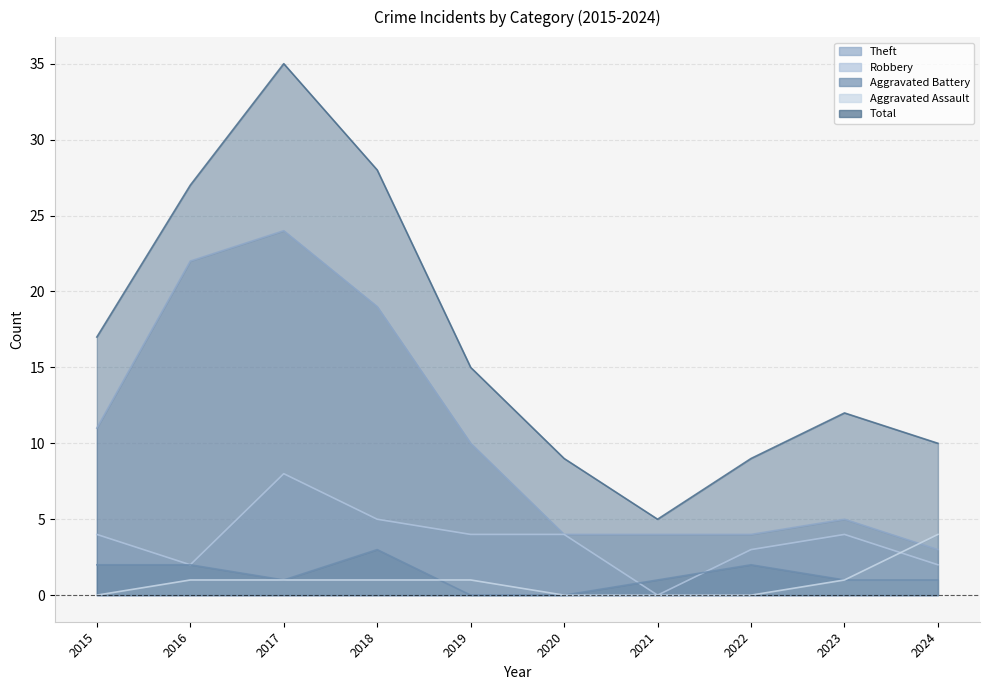

Which series changed the most between 2019 and 2020?

Theft